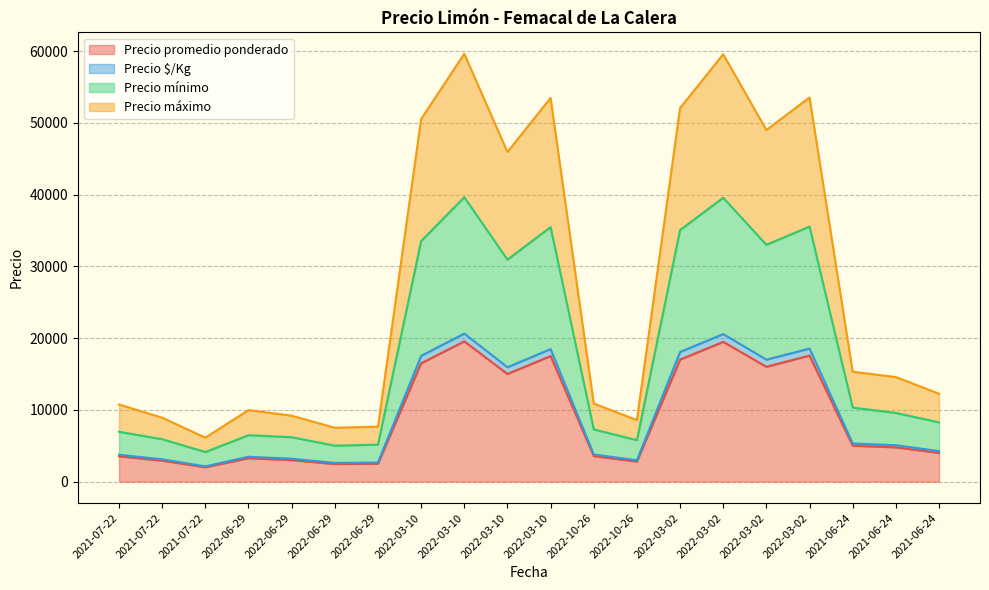

Between 2021-07-22 and 2022-03-10, which series saw the biggest shift?

Precio máximo